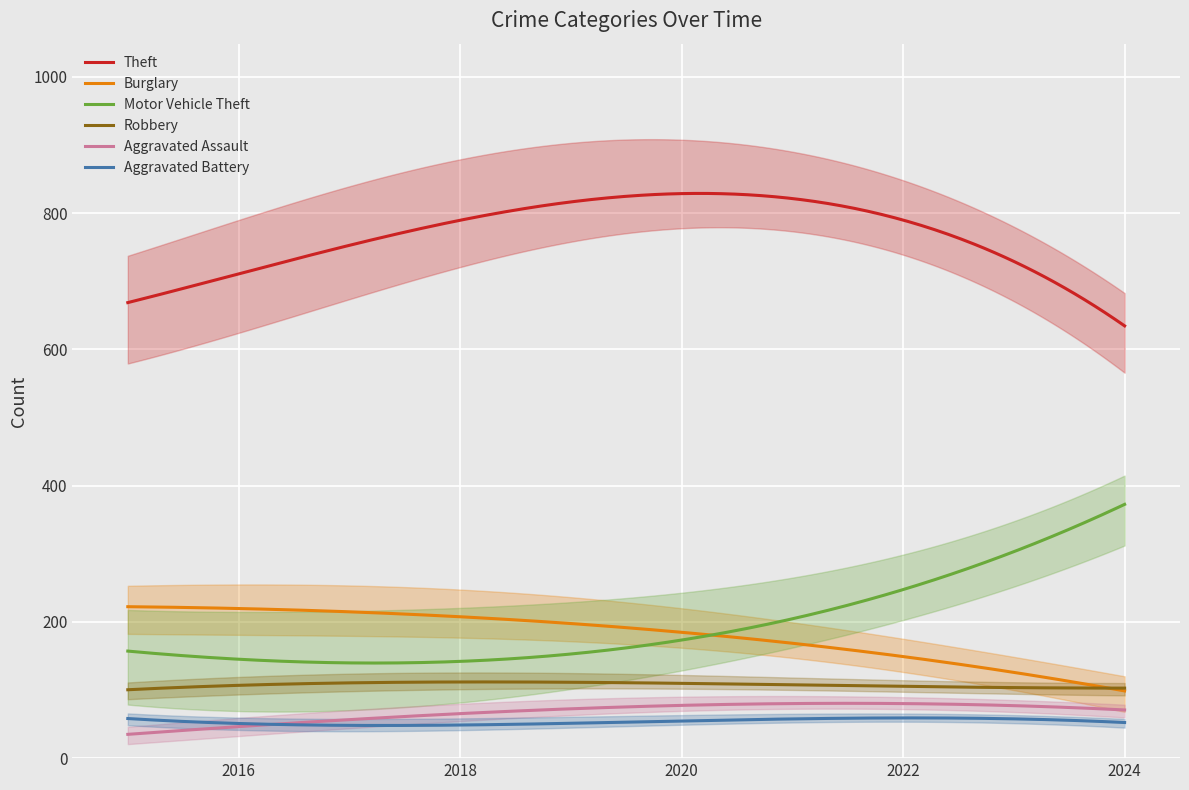

Is it true that Burglary equals 386 at 2019?

False